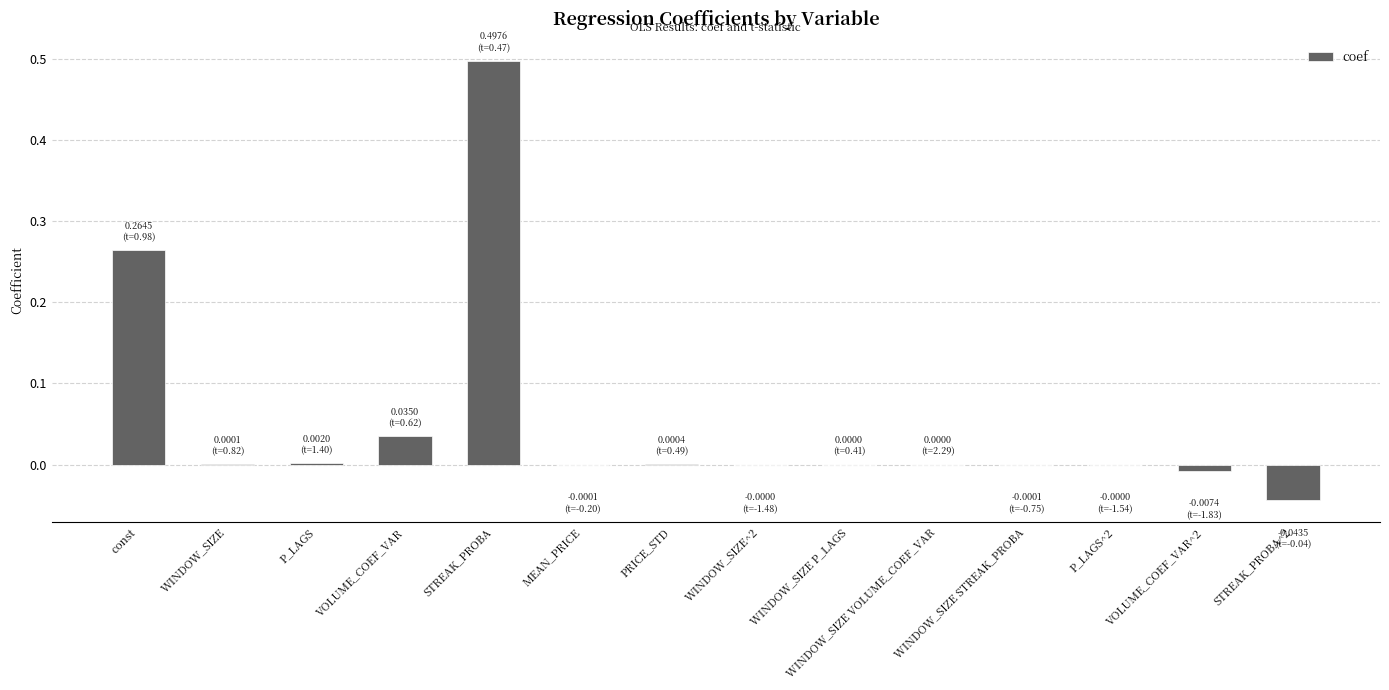

Are the bars horizontal?

No